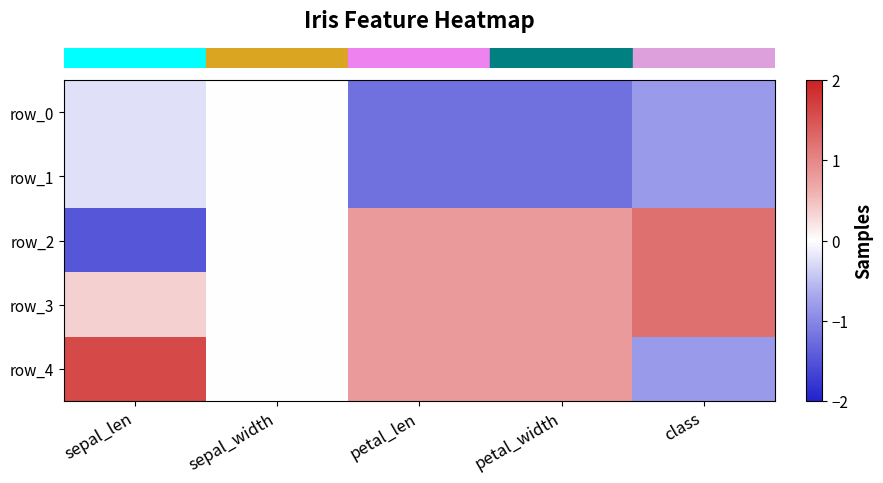

Reading left to right, extract all data points from this chart.

row_0: -0.2	0.0	-1.2	-1.2	-0.8
row_1: -0.2	0.0	-1.2	-1.2	-0.8
row_2: -1.5	0.0	0.8	0.8	1.2
row_3: 0.4	0.0	0.8	0.8	1.2
row_4: 1.6	0.0	0.8	0.8	-0.8